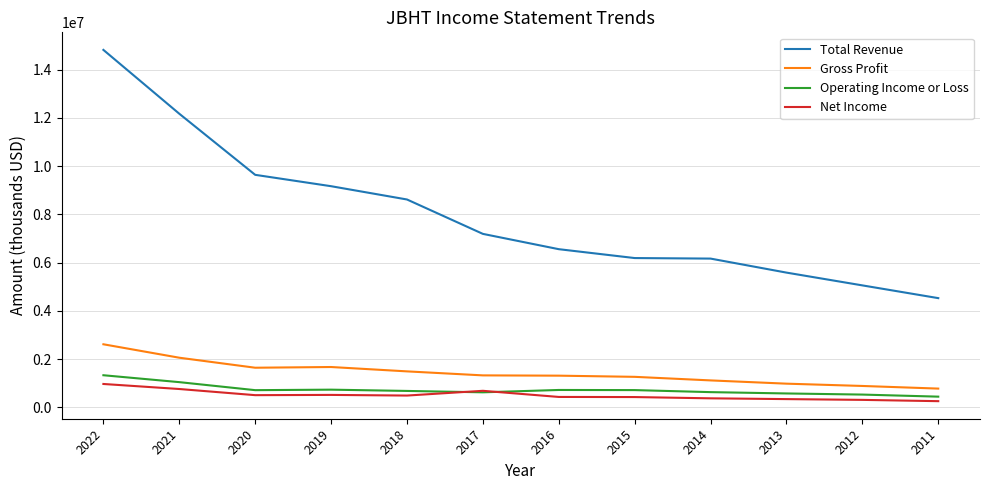

Which series changed the most between 2021 and 2018?

Total Revenue